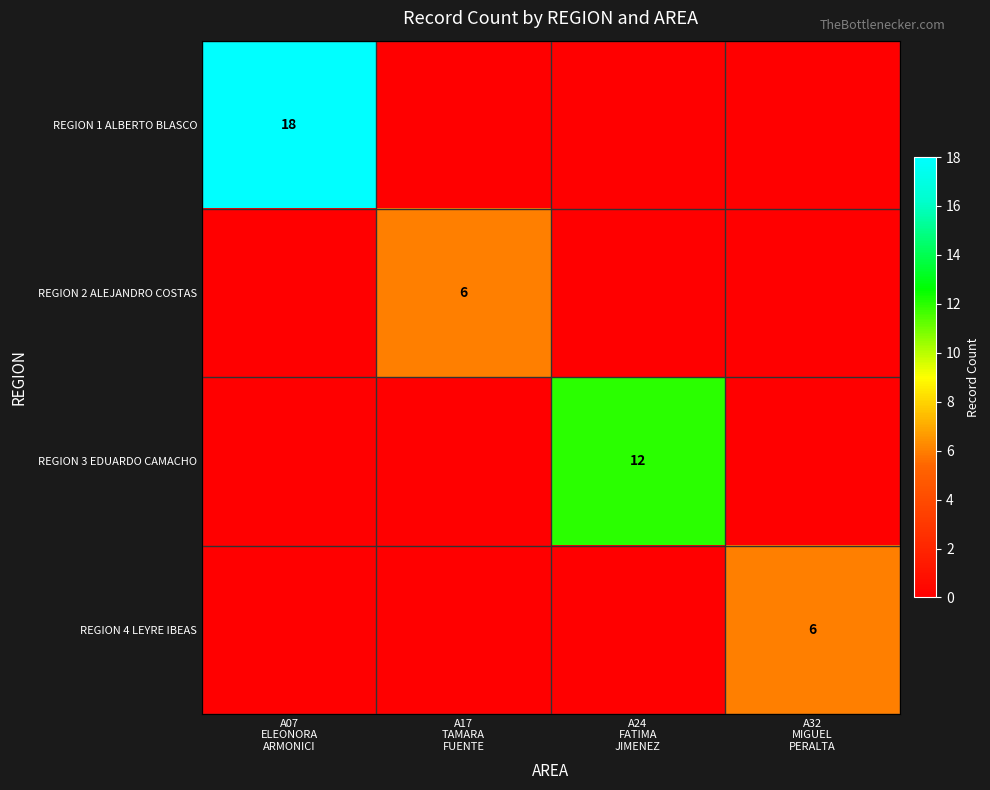

At A32 MIGUEL PERALTA, list the series in order from largest to smallest.

REGION 4 LEYRE IBEAS, REGION 1 ALBERTO BLASCO, REGION 2 ALEJANDRO COSTAS, REGION 3 EDUARDO CAMACHO